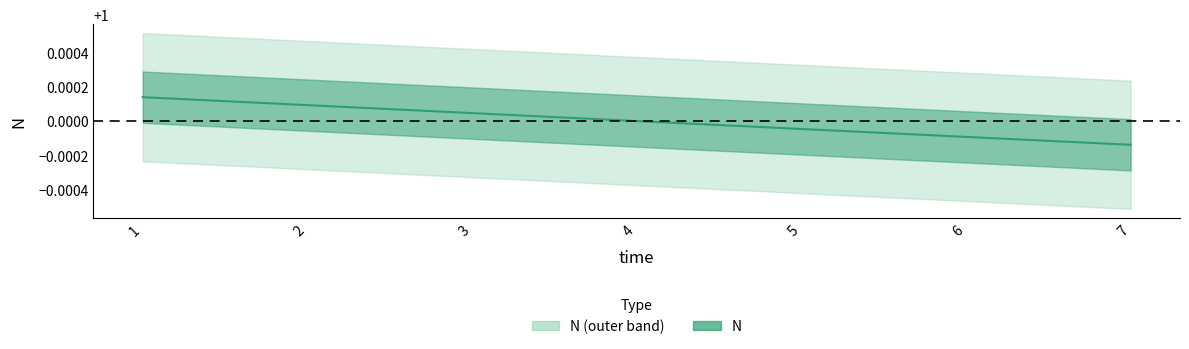

Approximately how many times larger is the value at 7 compared to 3?

1.0